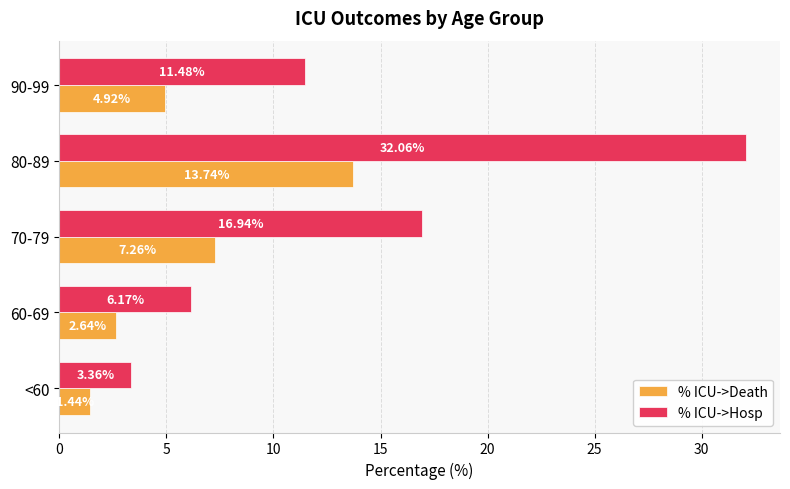

Rank the series at 70-79 from lowest to highest value.

% ICU->Death, % ICU->Hosp